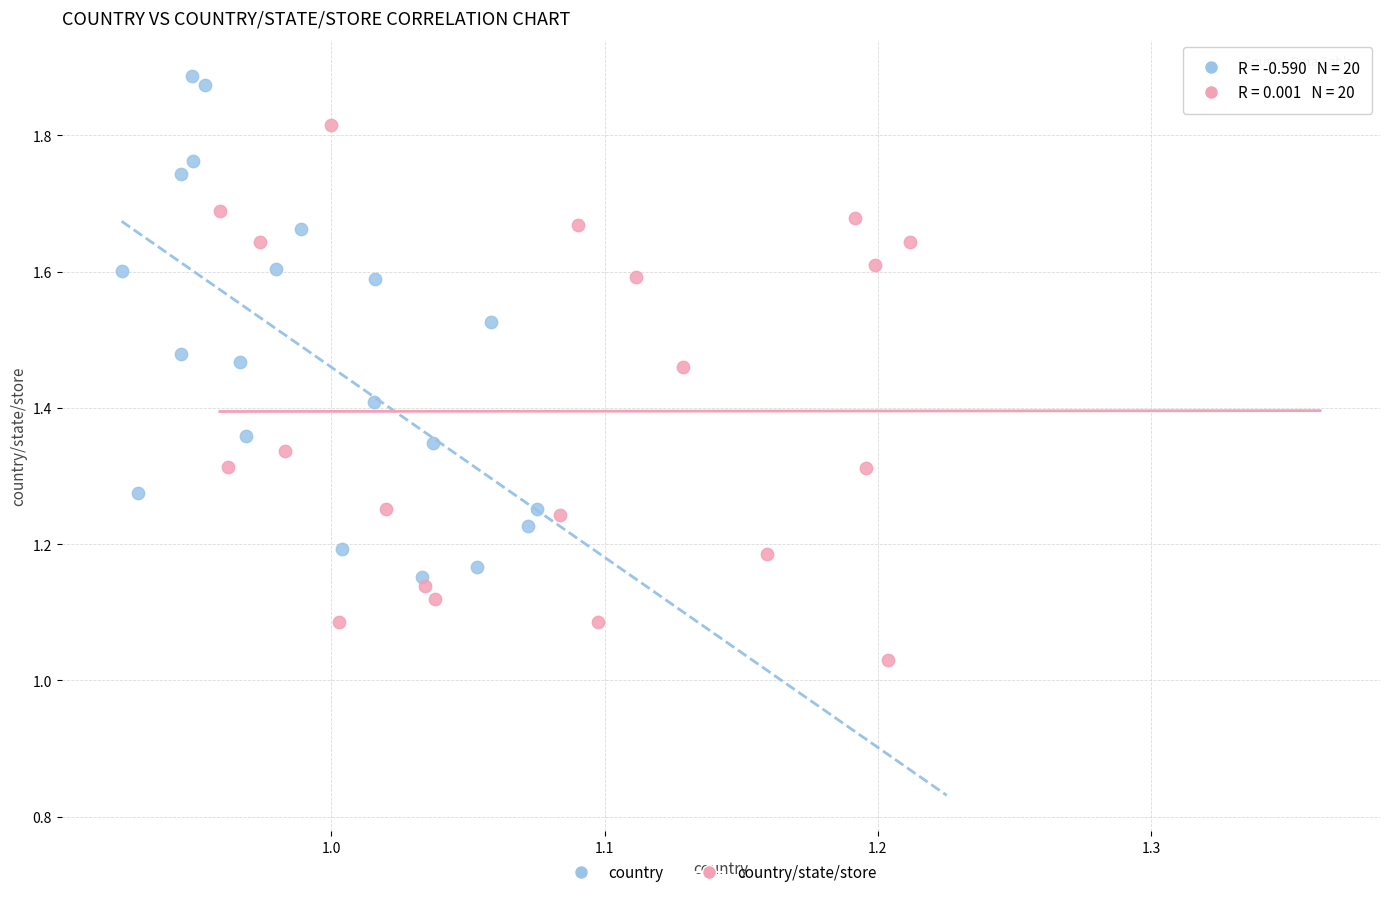

Which series contains the highest Y value?

country